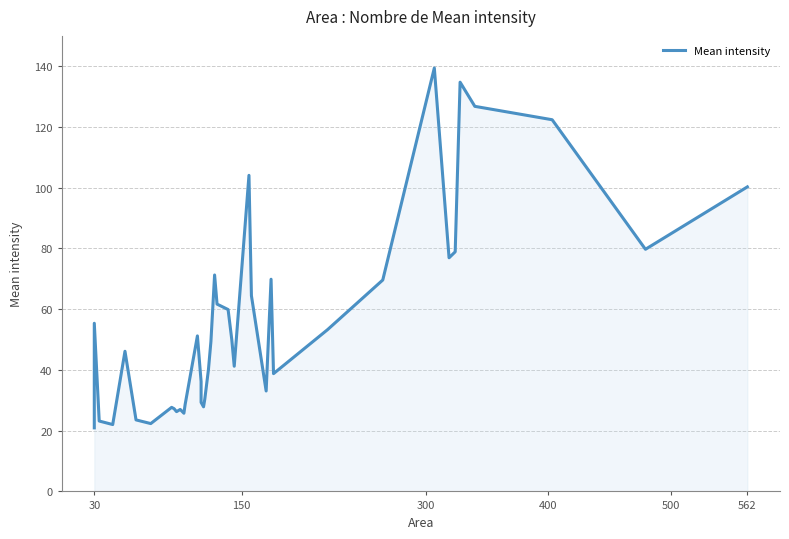

What is the maximum value shown in the chart?

139.4